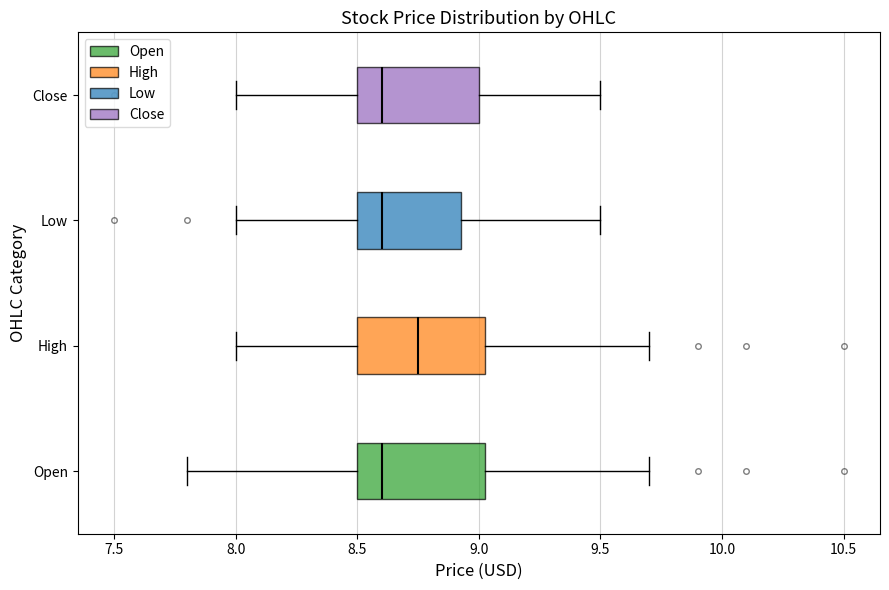

Reading bottom to top, read every box against the x-axis: the position of its median line, the range the box covers, and the ends of its whiskers. The values are not printed on the chart, so give them approximately, as read against the axis.

Open: median 8.60, box 8.50 to 9.05, whiskers 7.80 to 9.70
High: median 8.75, box 8.50 to 9.05, whiskers 8.00 to 9.70
Low: median 8.60, box 8.50 to 8.95, whiskers 8.00 to 9.50
Close: median 8.60, box 8.50 to 9.00, whiskers 8.00 to 9.50